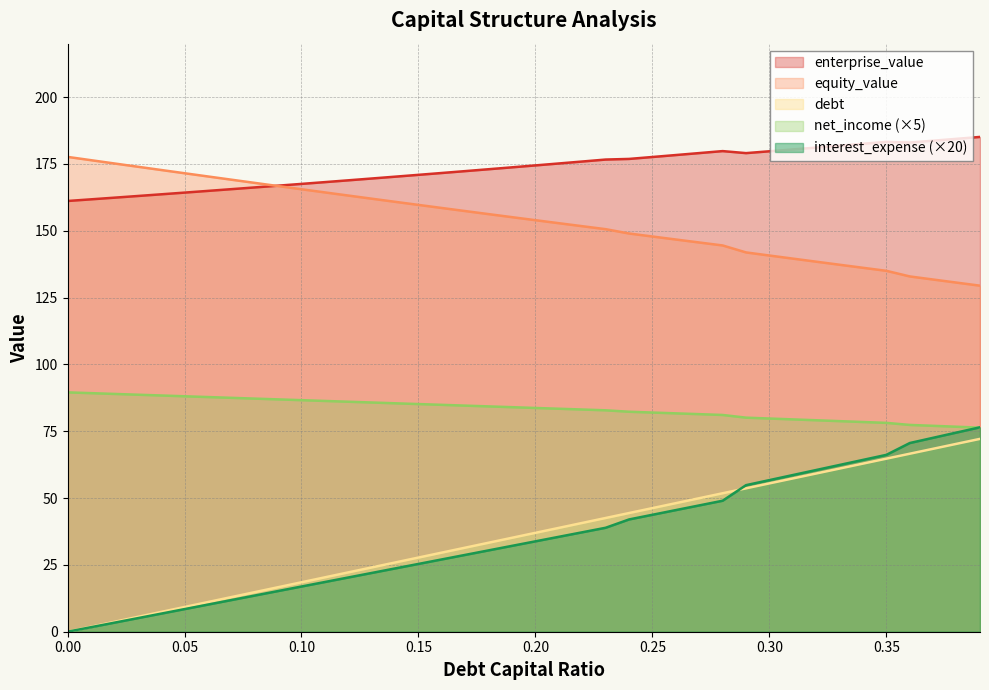

What is the approximate value of enterprise_value at 0.25?

177.6